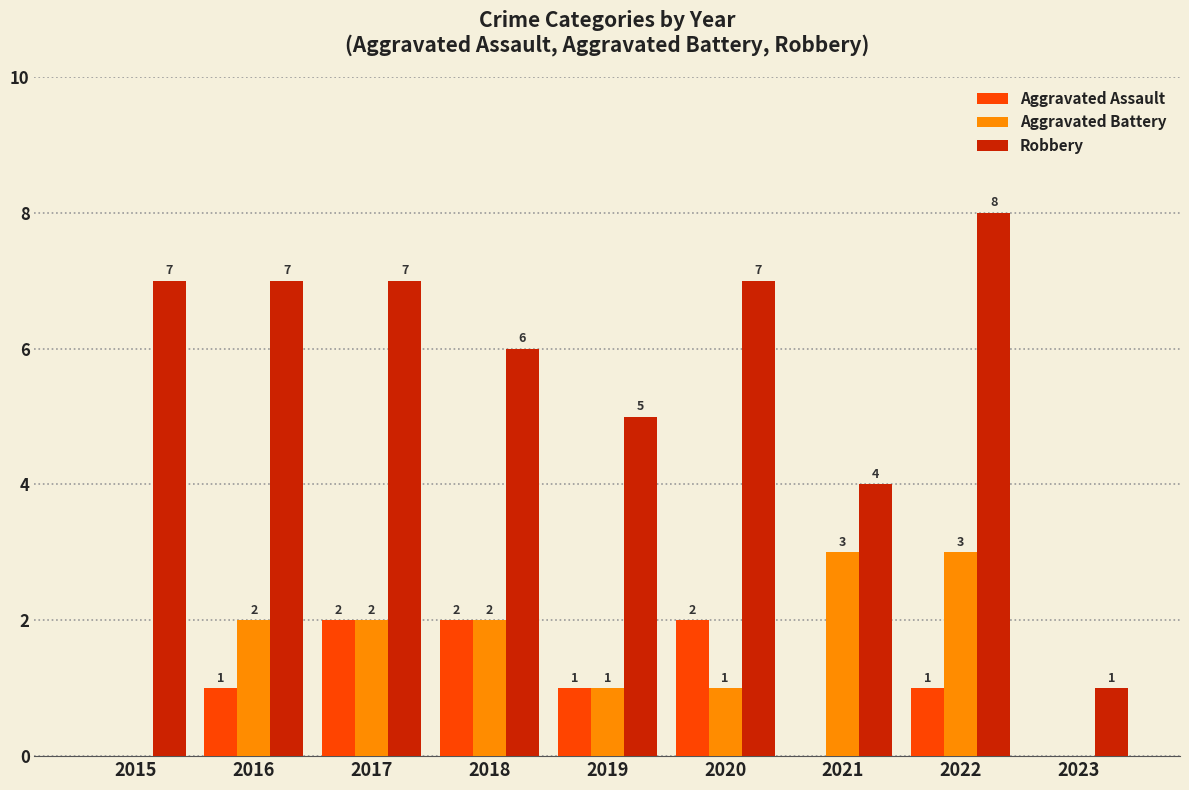

True or false: Aggravated Battery has a value of 1 at 2019.

True